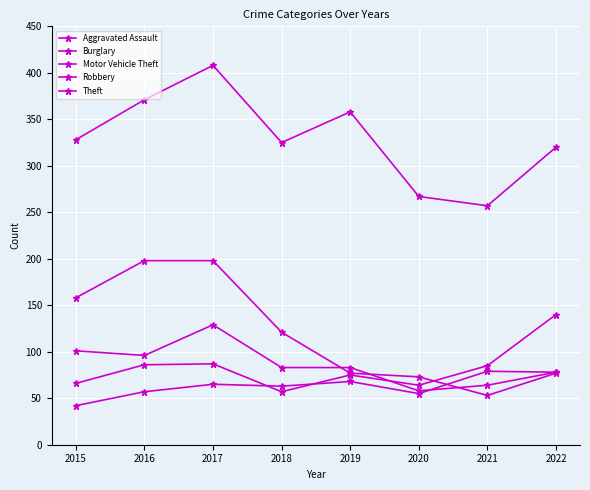

What is the sum of all Aggravated Assault values?

507